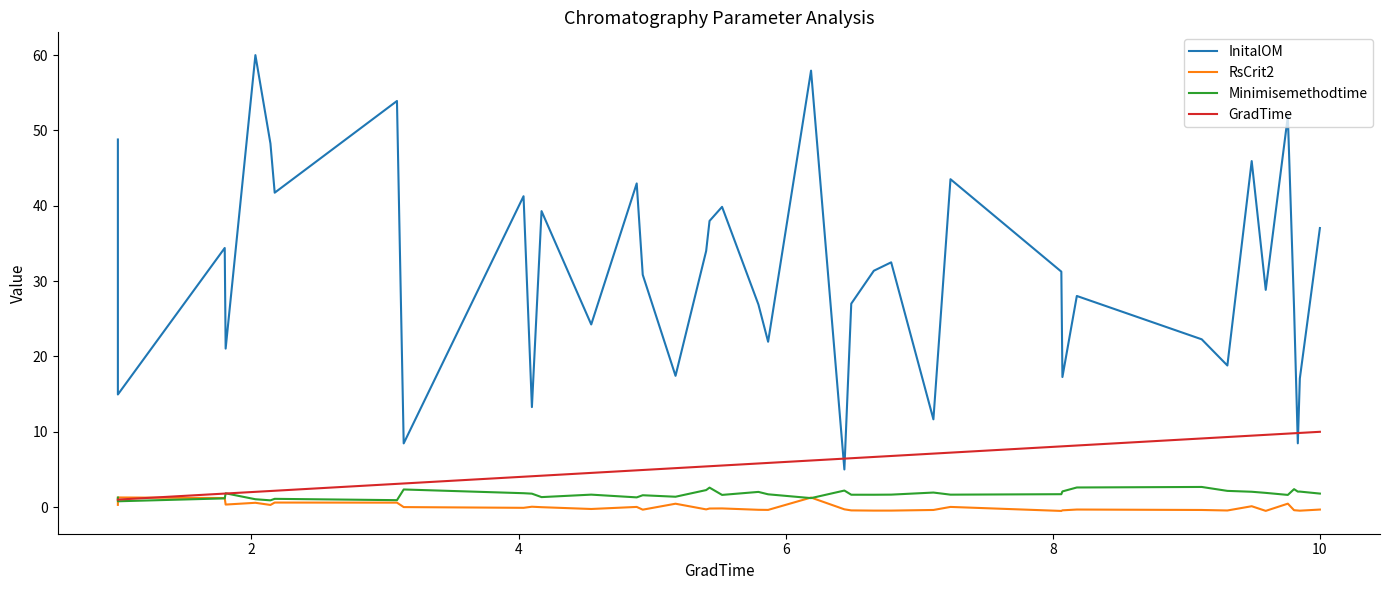

How many categories are shown in the chart?

40